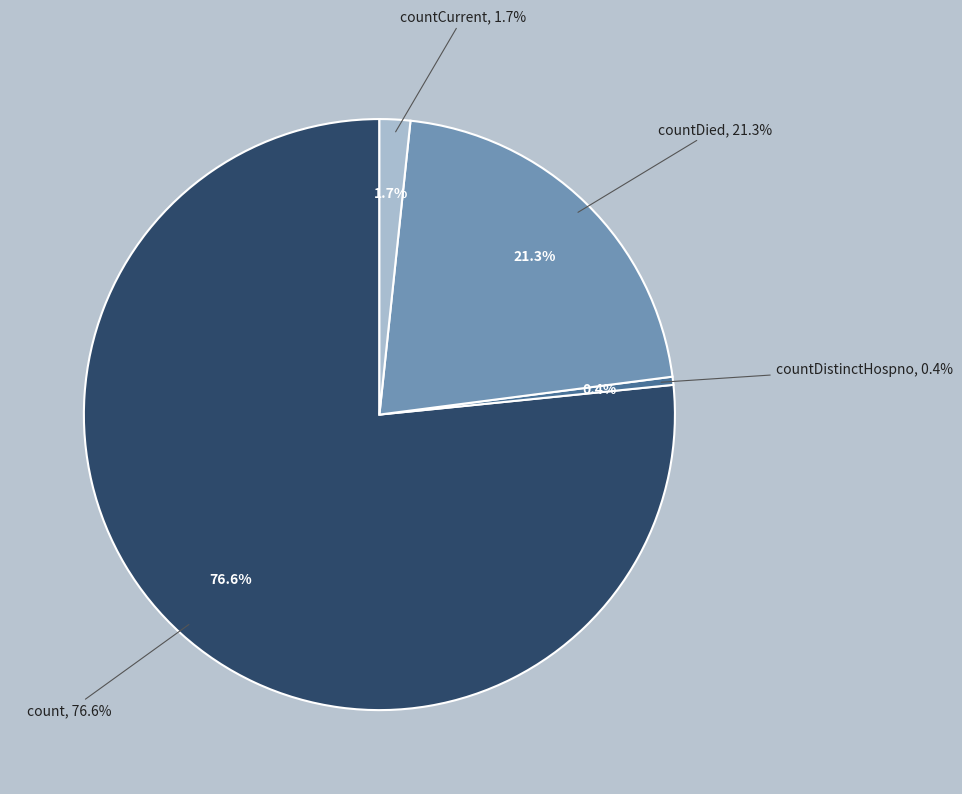

Is it true that count is 77% of the pie?

True